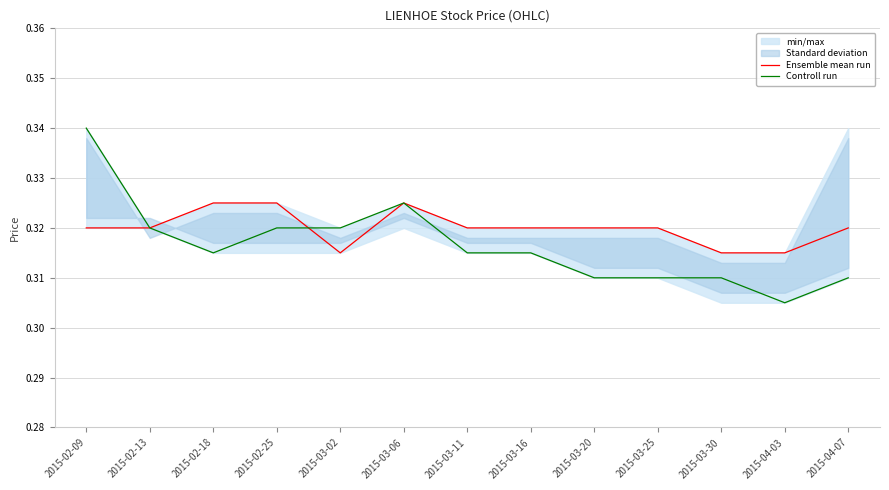

Which series has the largest total across all categories?

Ensemble mean run